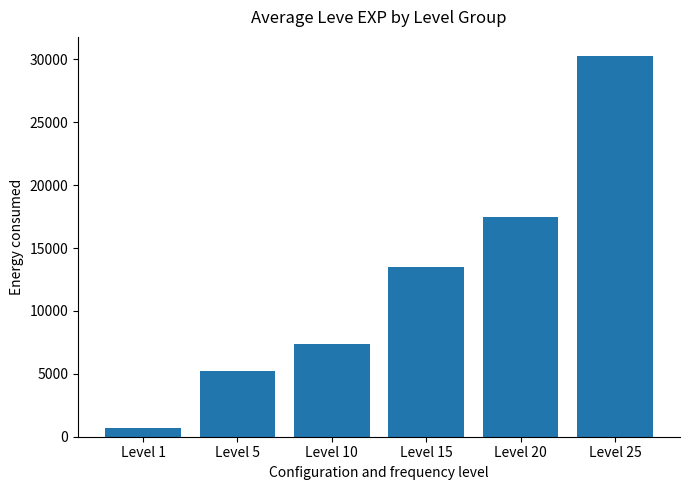

Rank the categories by value from highest to lowest.

Level 25, Level 20, Level 15, Level 10, Level 5, Level 1